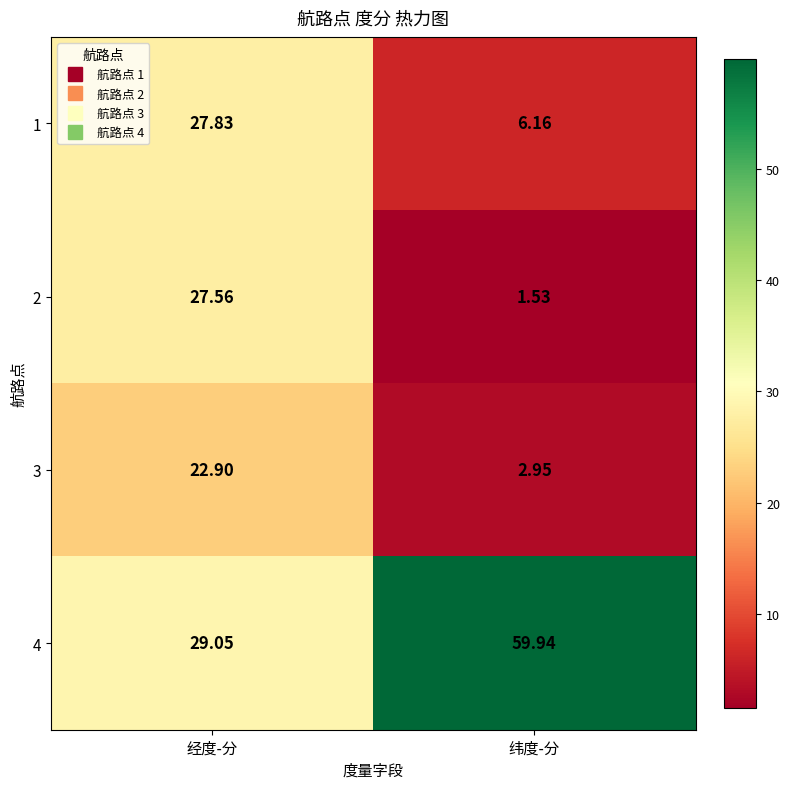

Is the value of 4 at 经度-分 greater than the value of 3 at 经度-分?

Yes